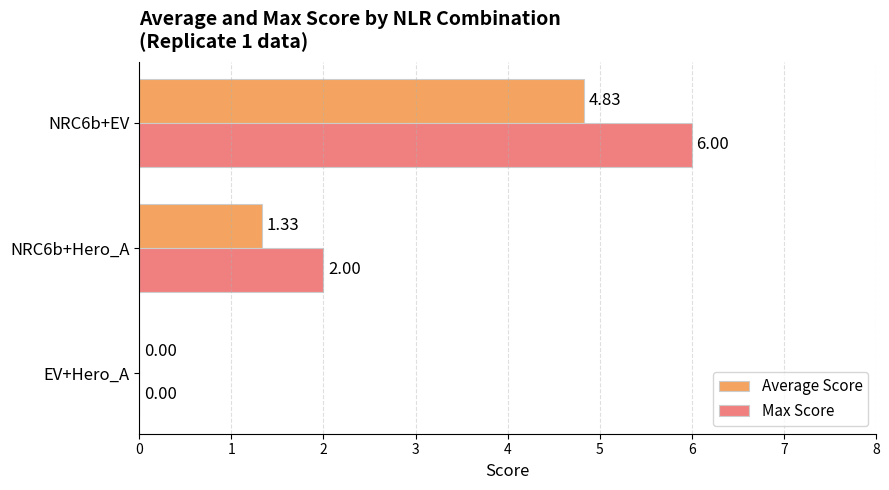

Which series has the largest total across all categories?

Max Score